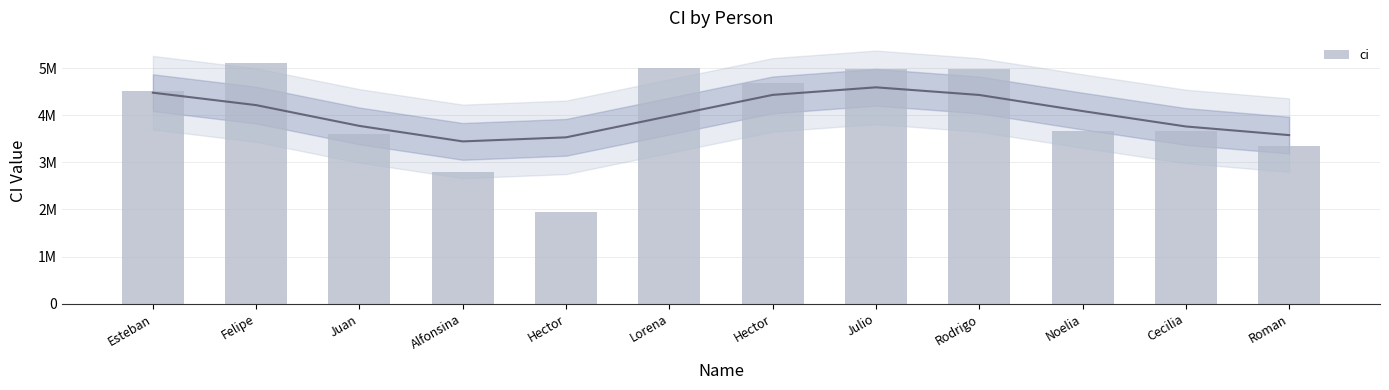

Rank the categories by value from highest to lowest.

Felipe, Lorena, Julio, Rodrigo, Hector, Esteban, Cecilia, Noelia, Juan, Roman, Alfonsina, Hector